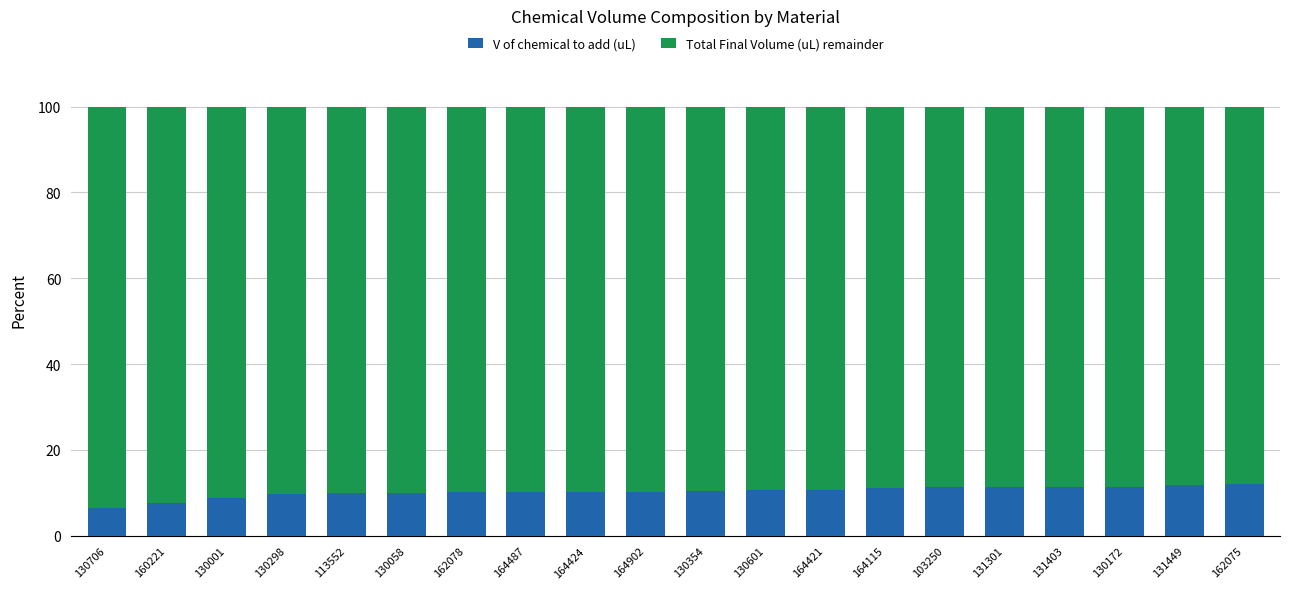

The V of chemical to add (uL) series shows 4.1 at 164424. True or false?

False